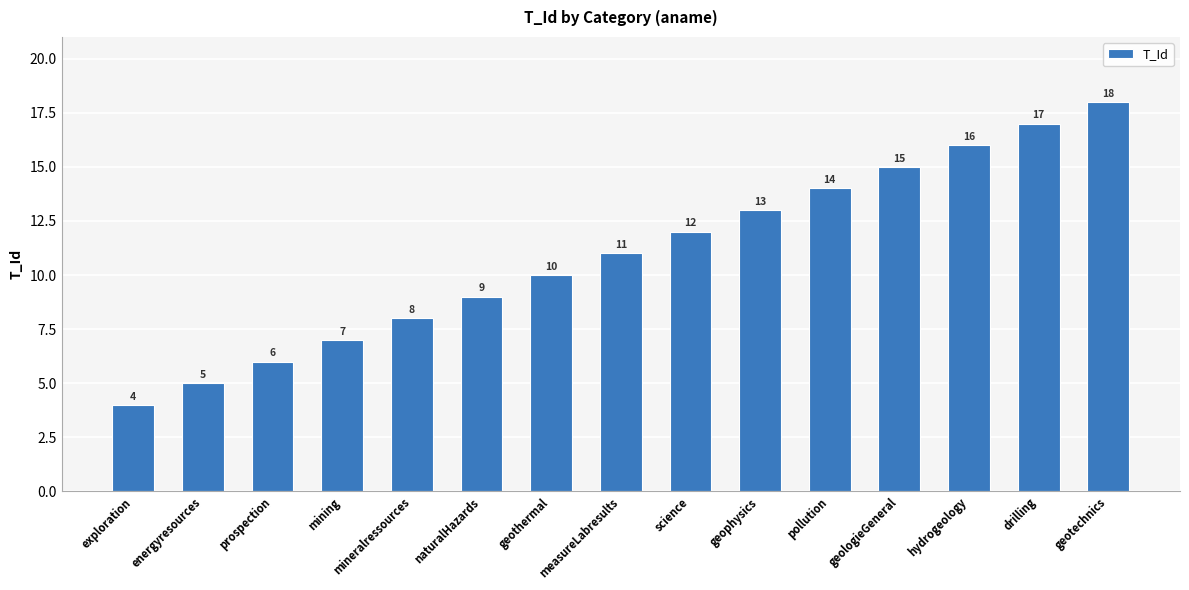

What is the value of the 9th bar from the left?

12